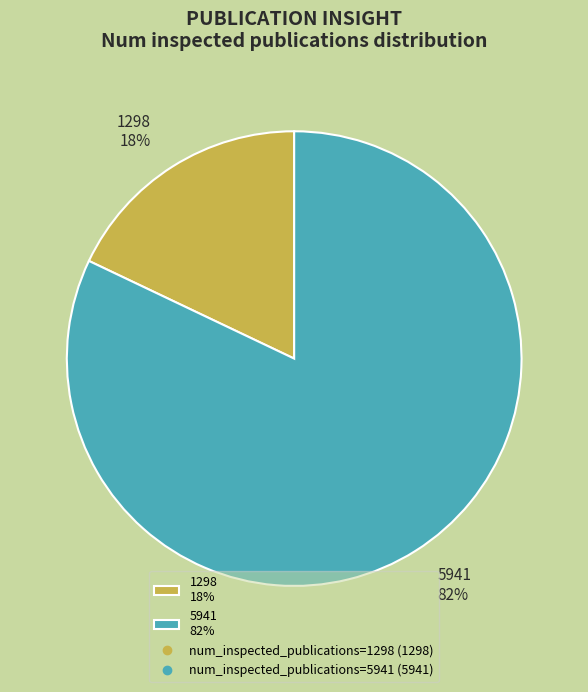

Which category has the biggest portion of the pie?

5941 82%